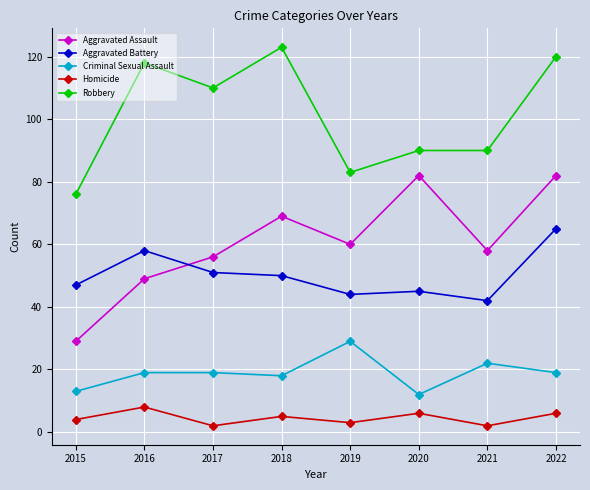

True or false: Homicide has more than 1 points higher than both neighbors.

True